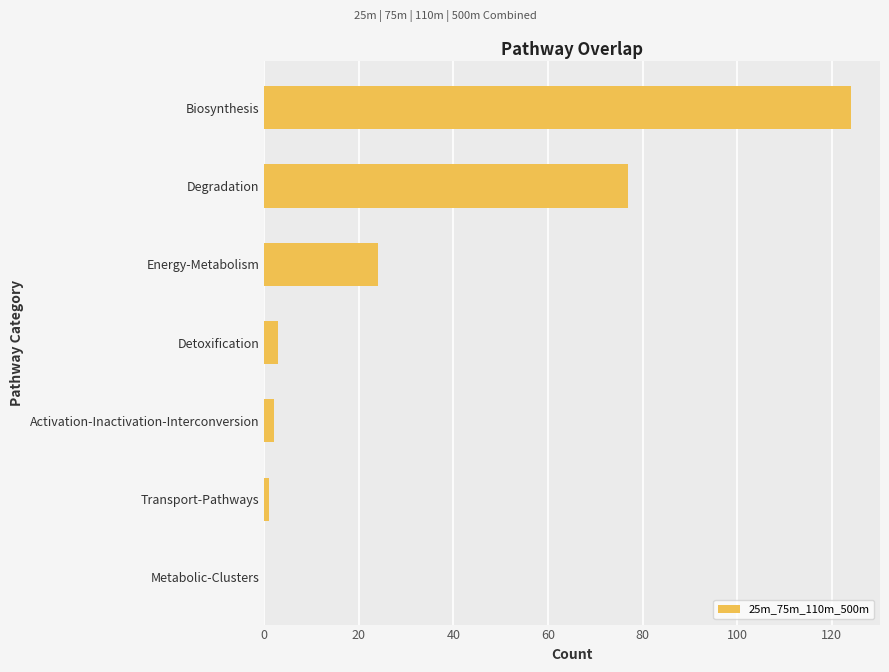

What is the average value?

33